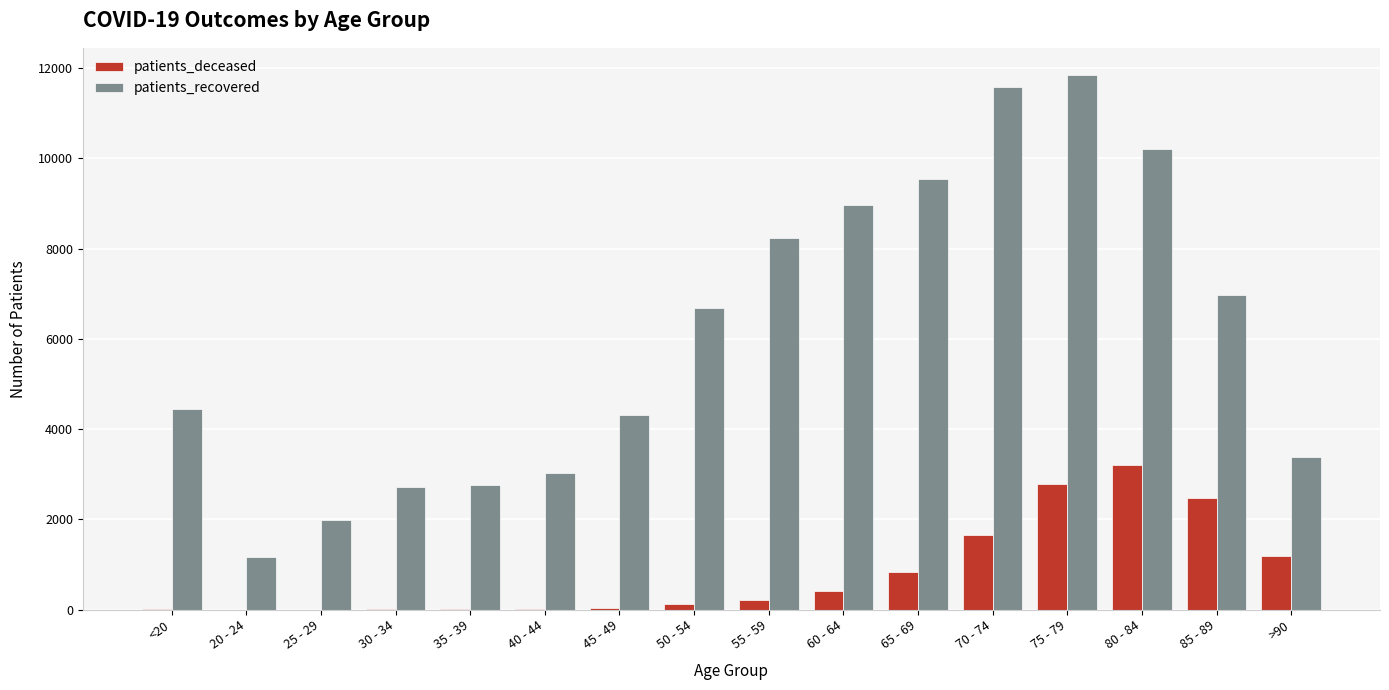

The value of patients_recovered at 80 - 84 is 3623. True or false?

False